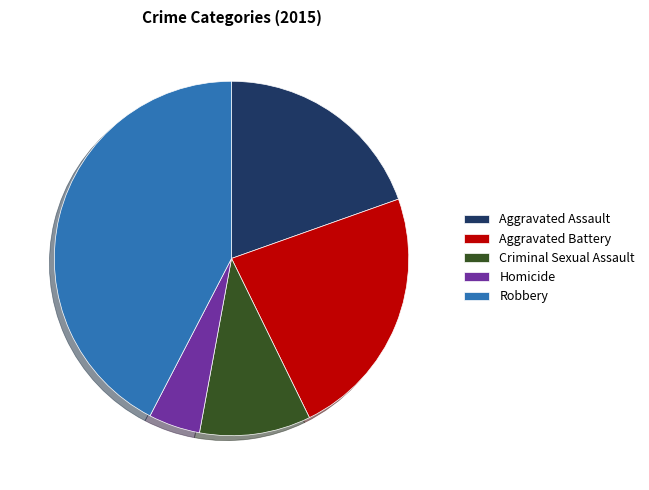

Rank the categories by value from highest to lowest.

Robbery, Aggravated Battery, Aggravated Assault, Criminal Sexual Assault, Homicide